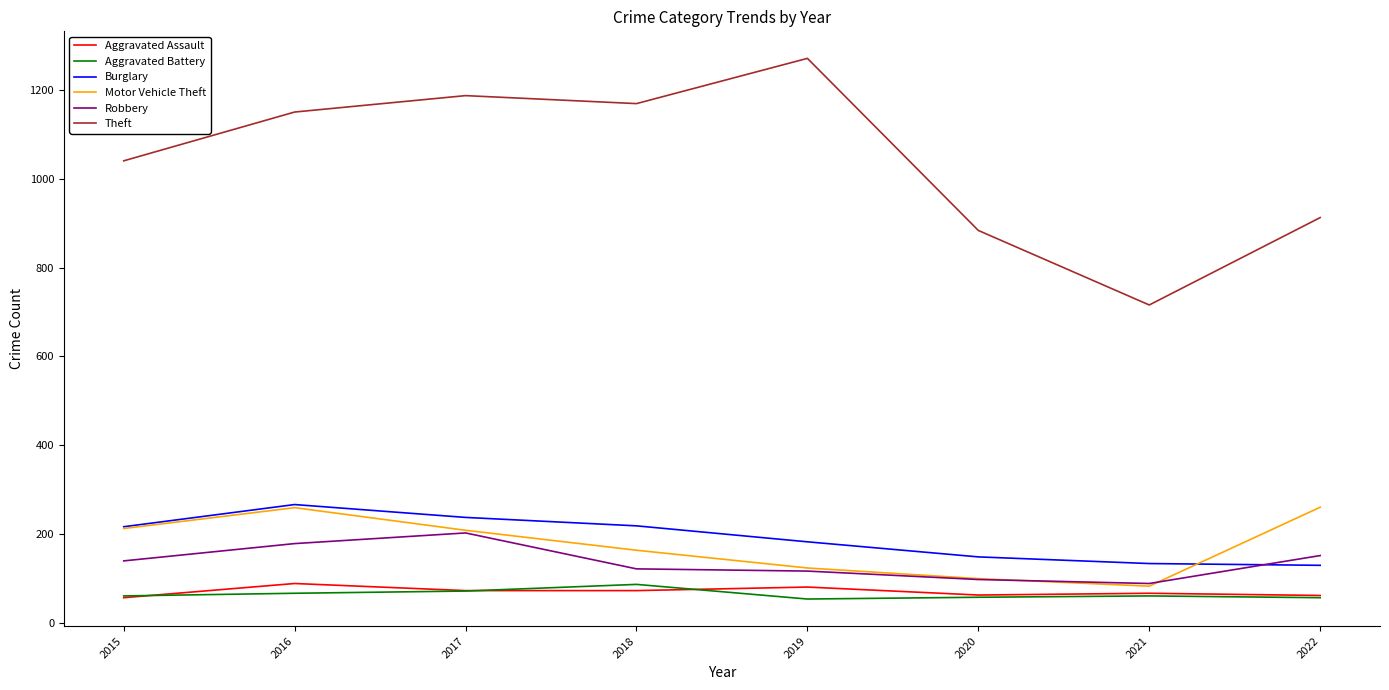

Between 2015 and 2016, which series saw the biggest shift?

Theft